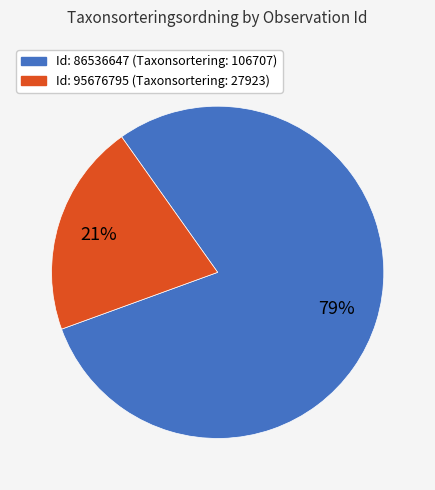

Is there any slice that represents more than half of the pie?

Yes